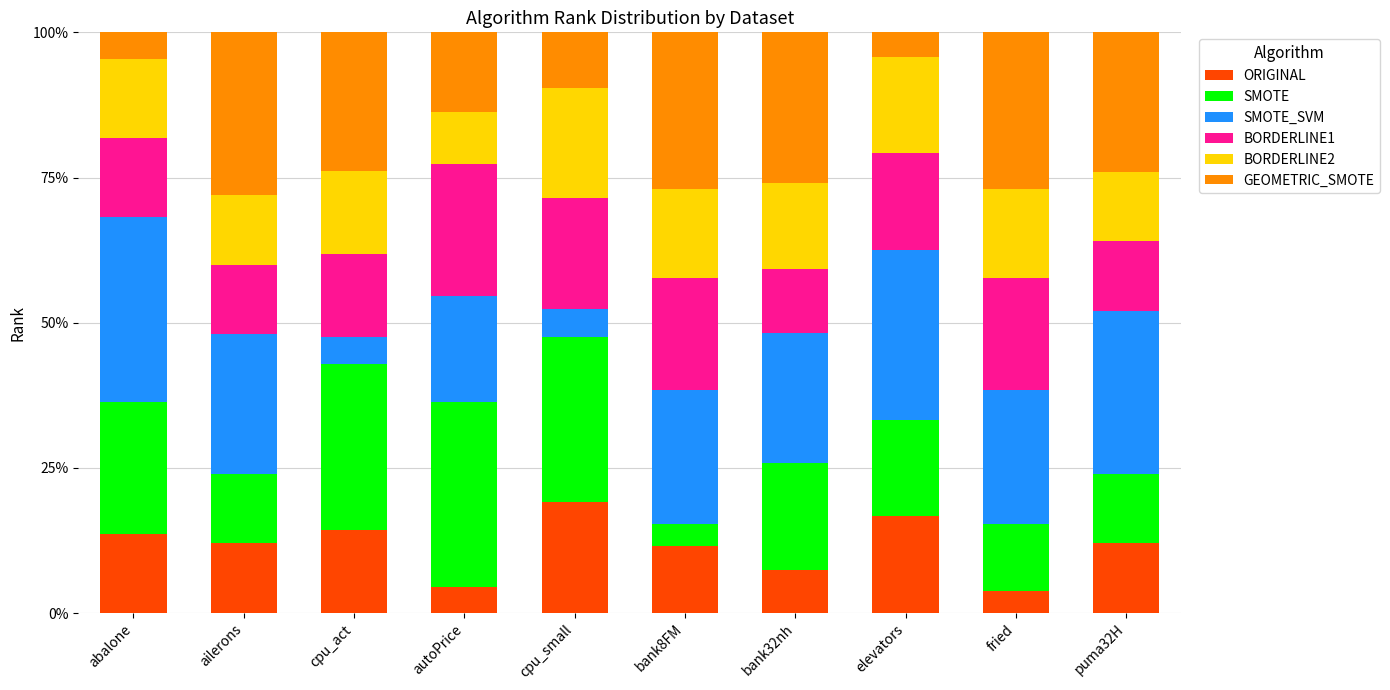

What is the minimum value for ORIGINAL?

3.8